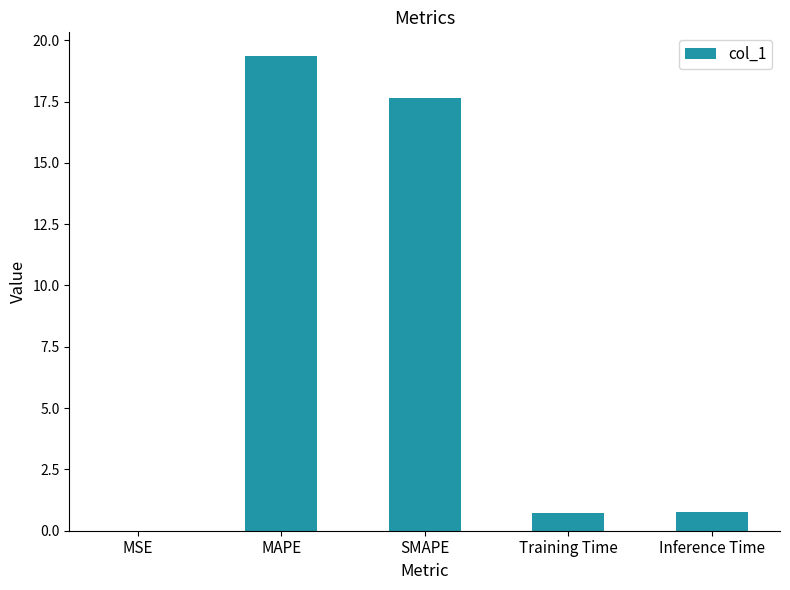

Read the value at Training Time.

0.7